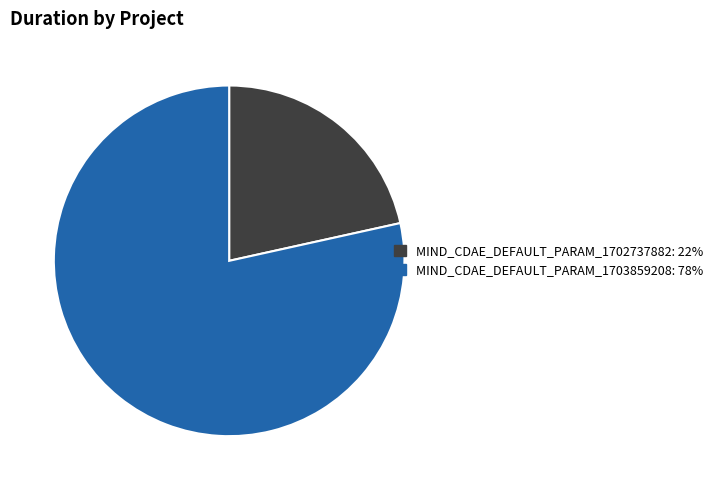

How many slices are in this pie chart?

2